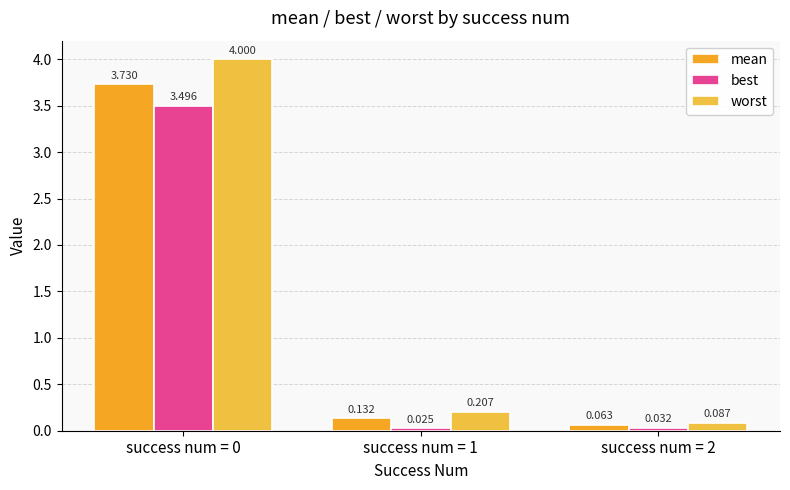

Which series has the largest total across all categories?

worst